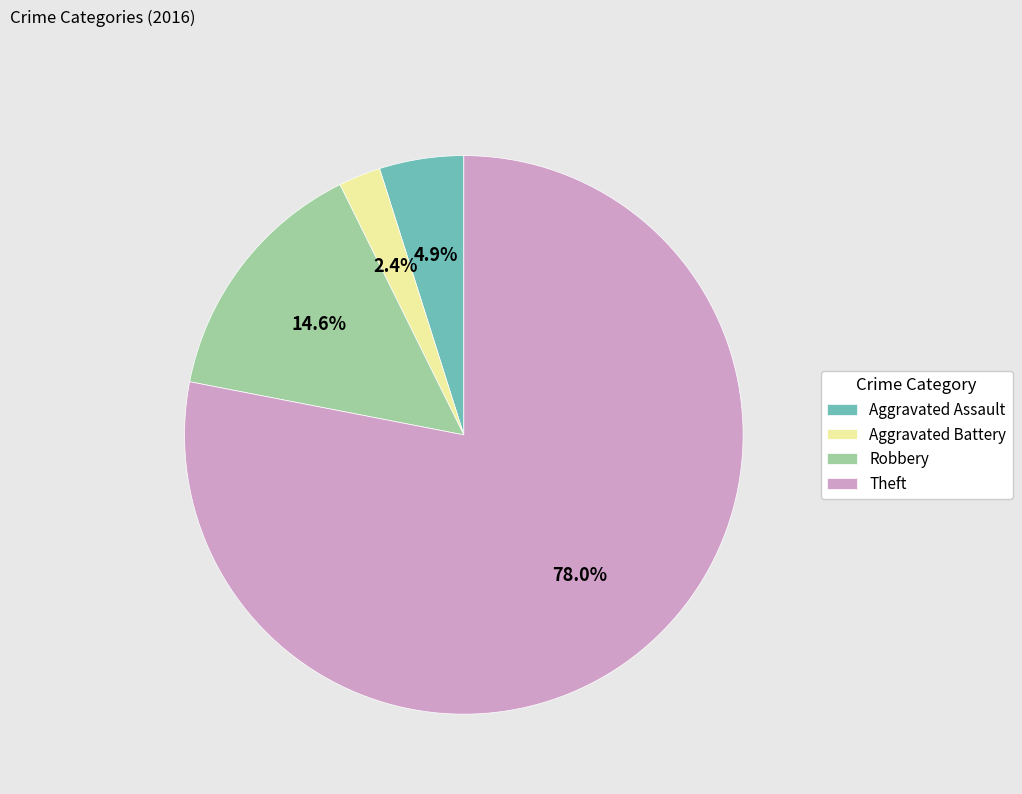

What is the majority slice?

Theft